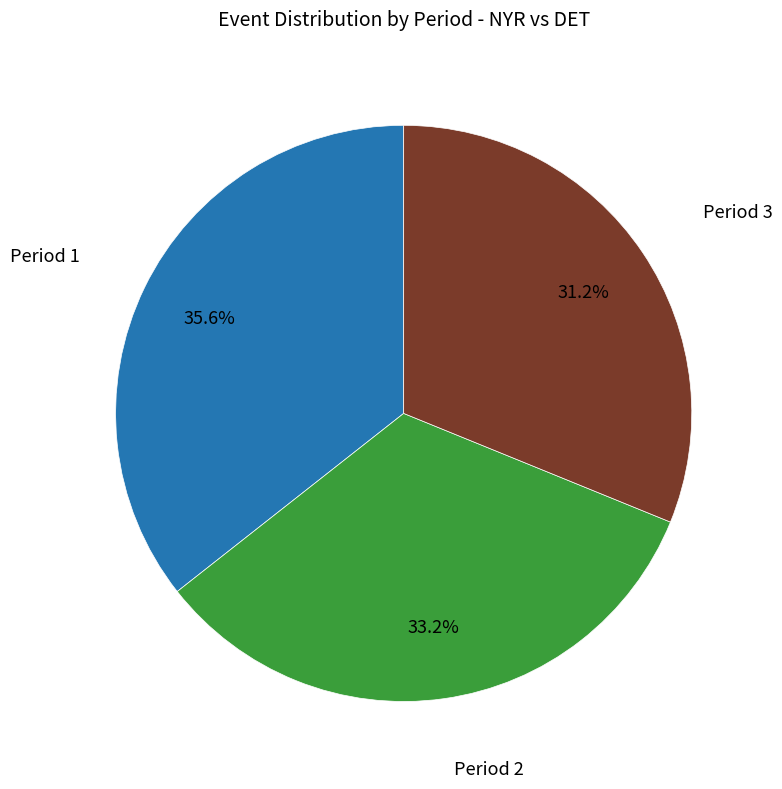

Does any single category account for the majority?

No